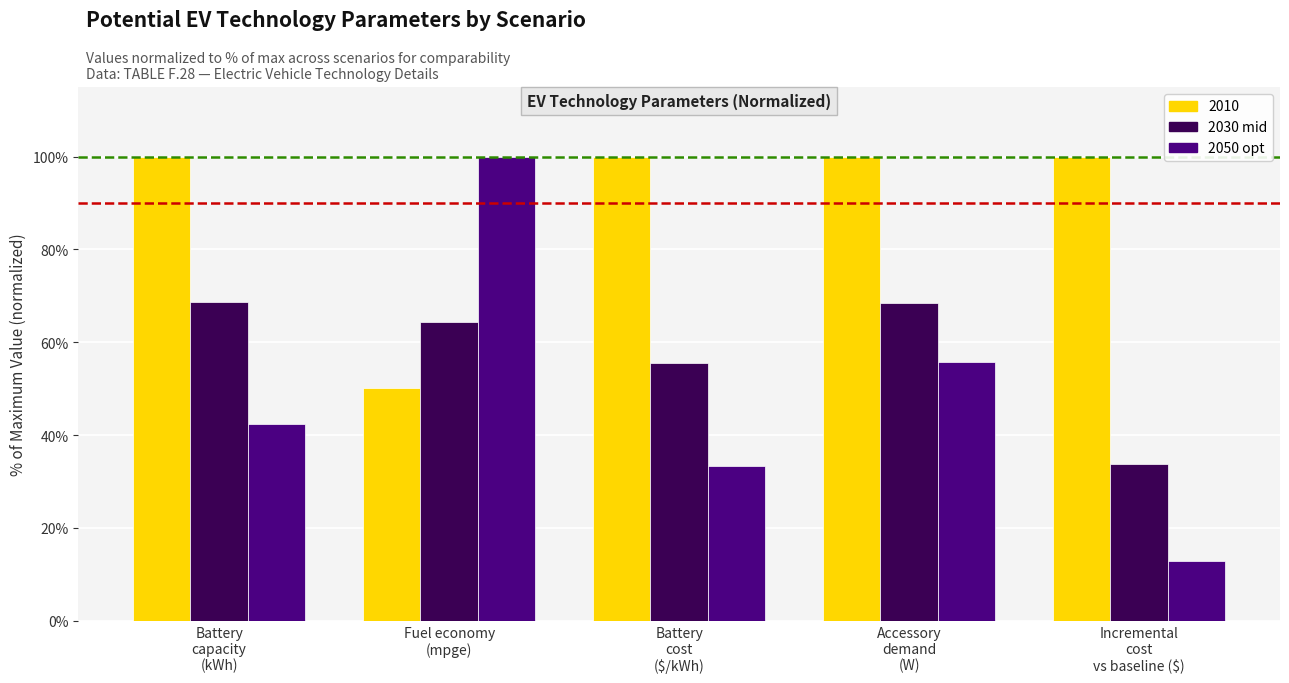

What is the maximum value for 2050 opt?

100.0